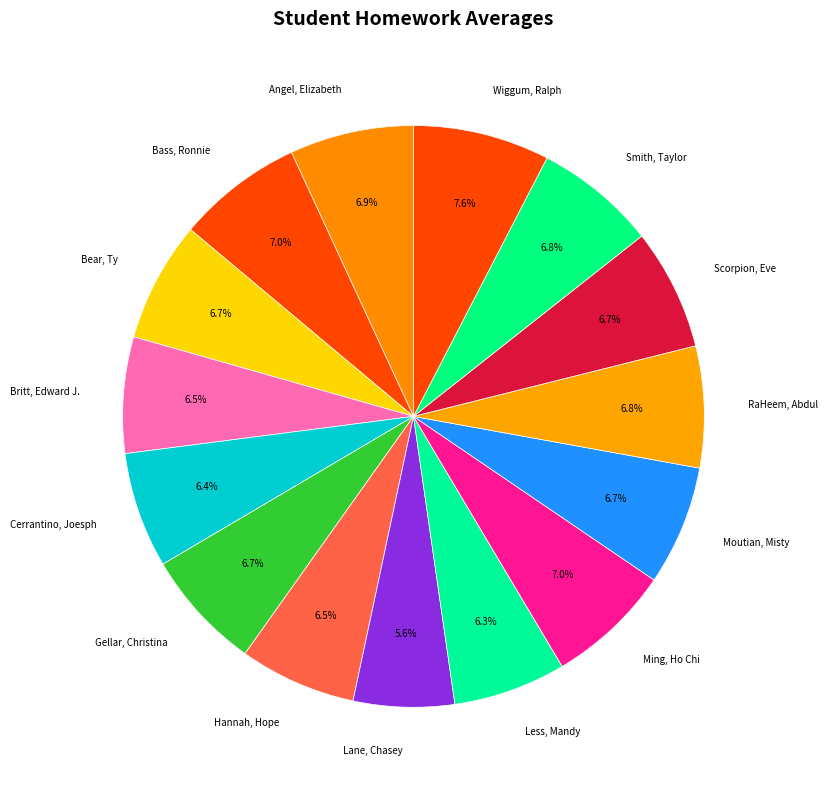

Is there a majority slice in this chart?

No